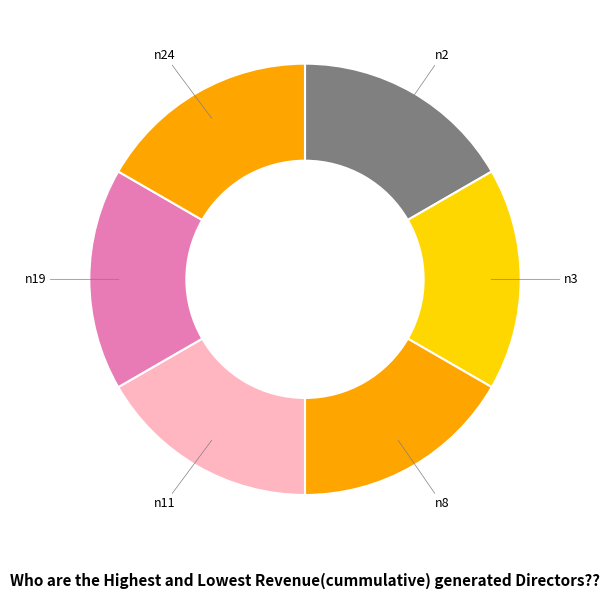

Count the number of slices in the pie.

6